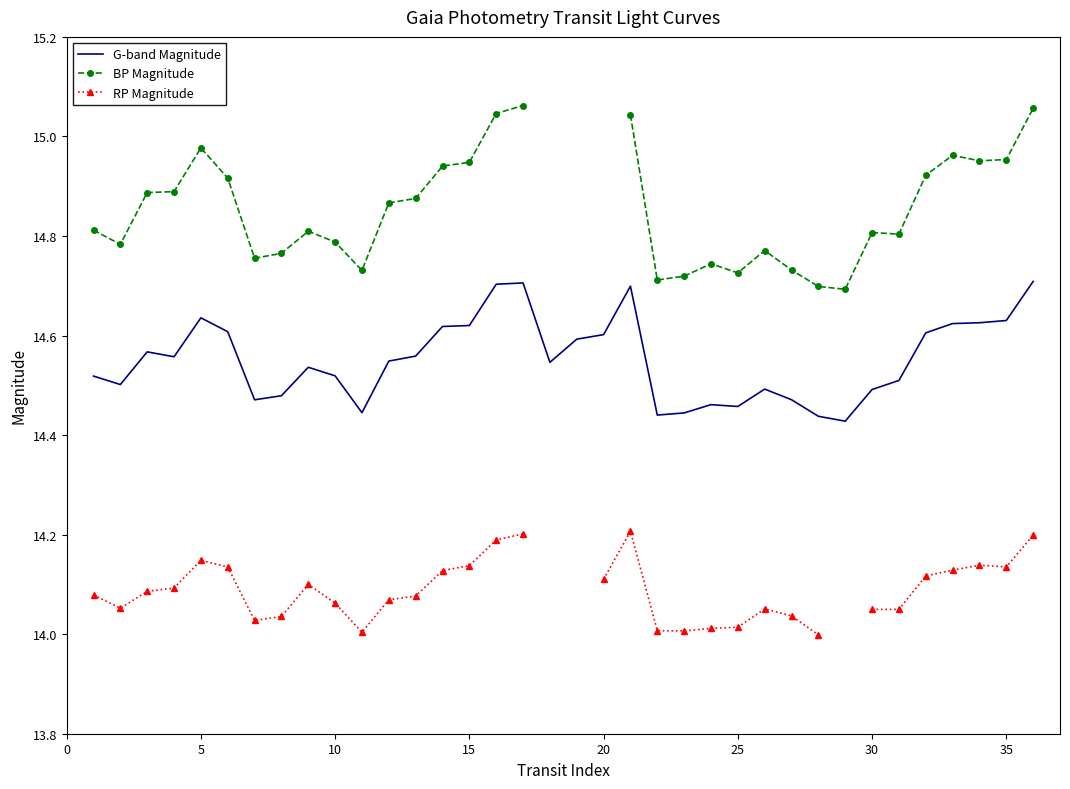

The G-band Magnitude series shows 9.6 at 30. True or false?

False